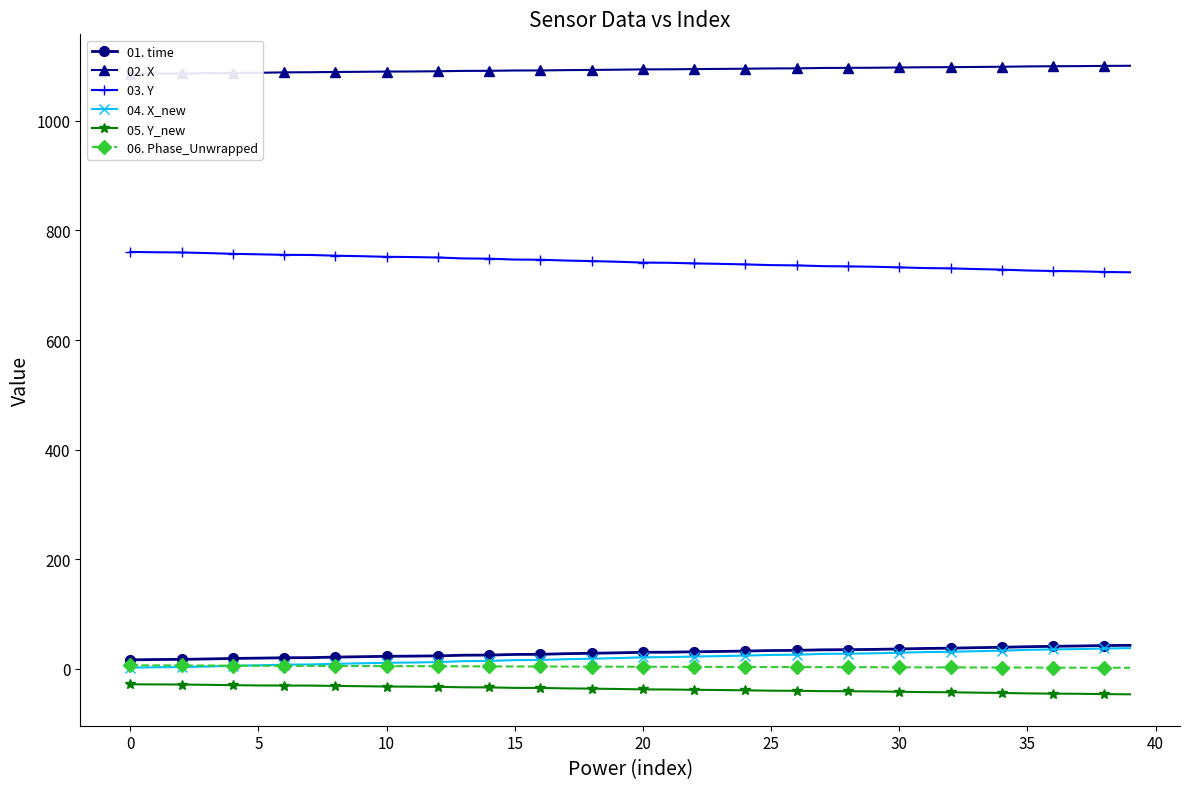

Which series has the largest range (max minus min)?

03. Y